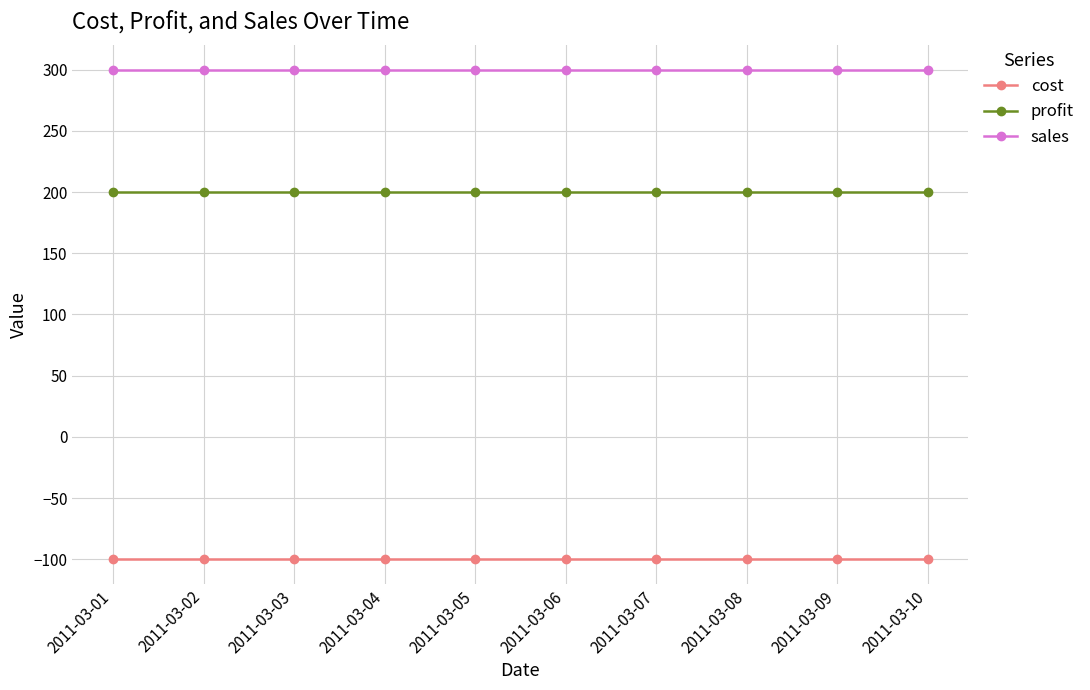

What is the approximate value of cost at 2011-03-03?

-100